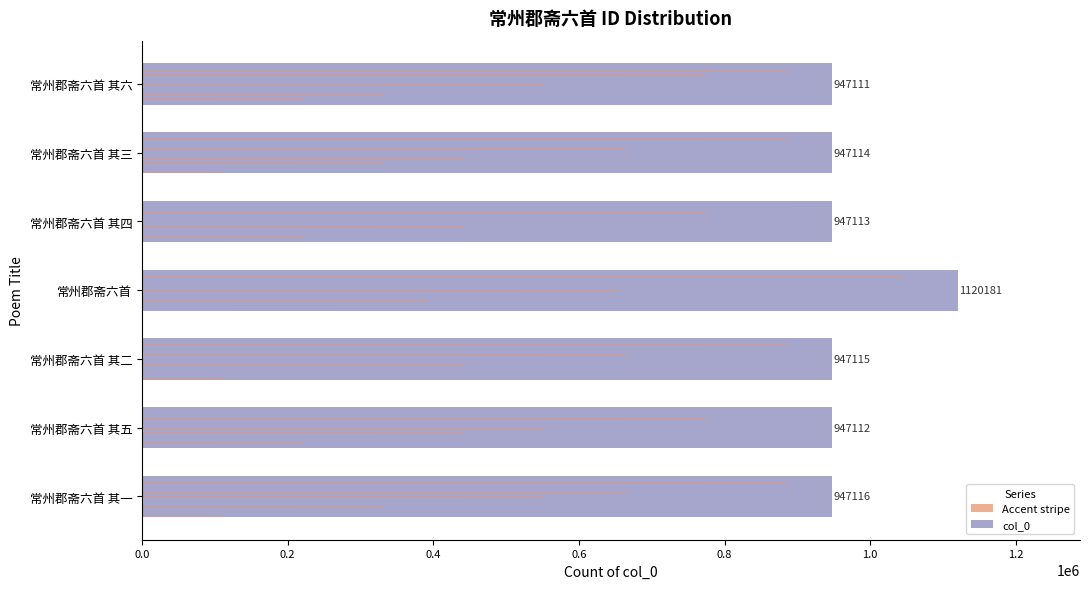

Approximately how many times larger is the value at 常州郡斋六首 其六 compared to 常州郡斋六首?

0.8